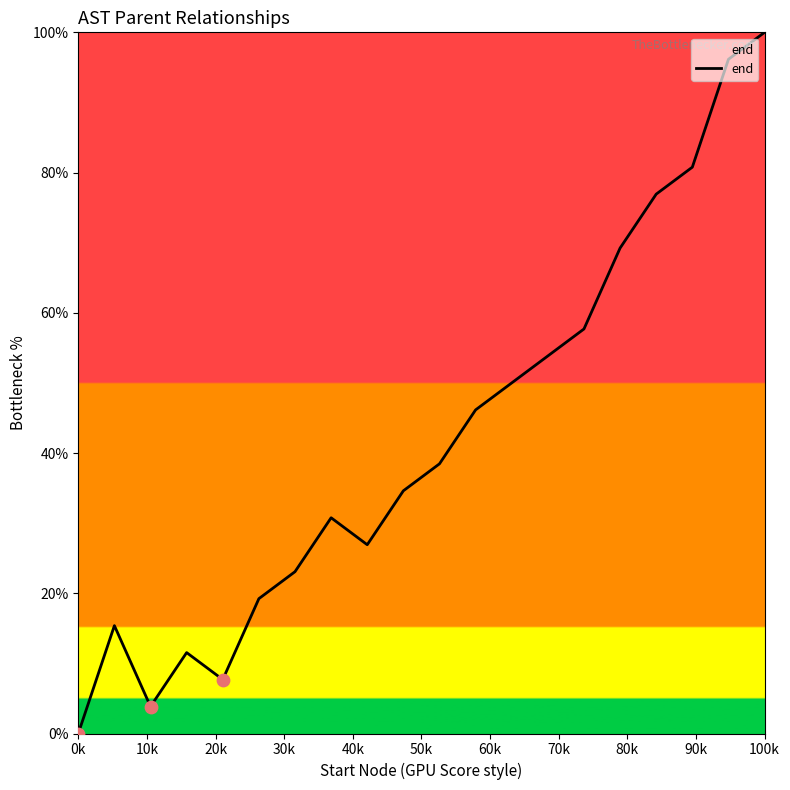

What is the maximum value shown in the chart?

100.0